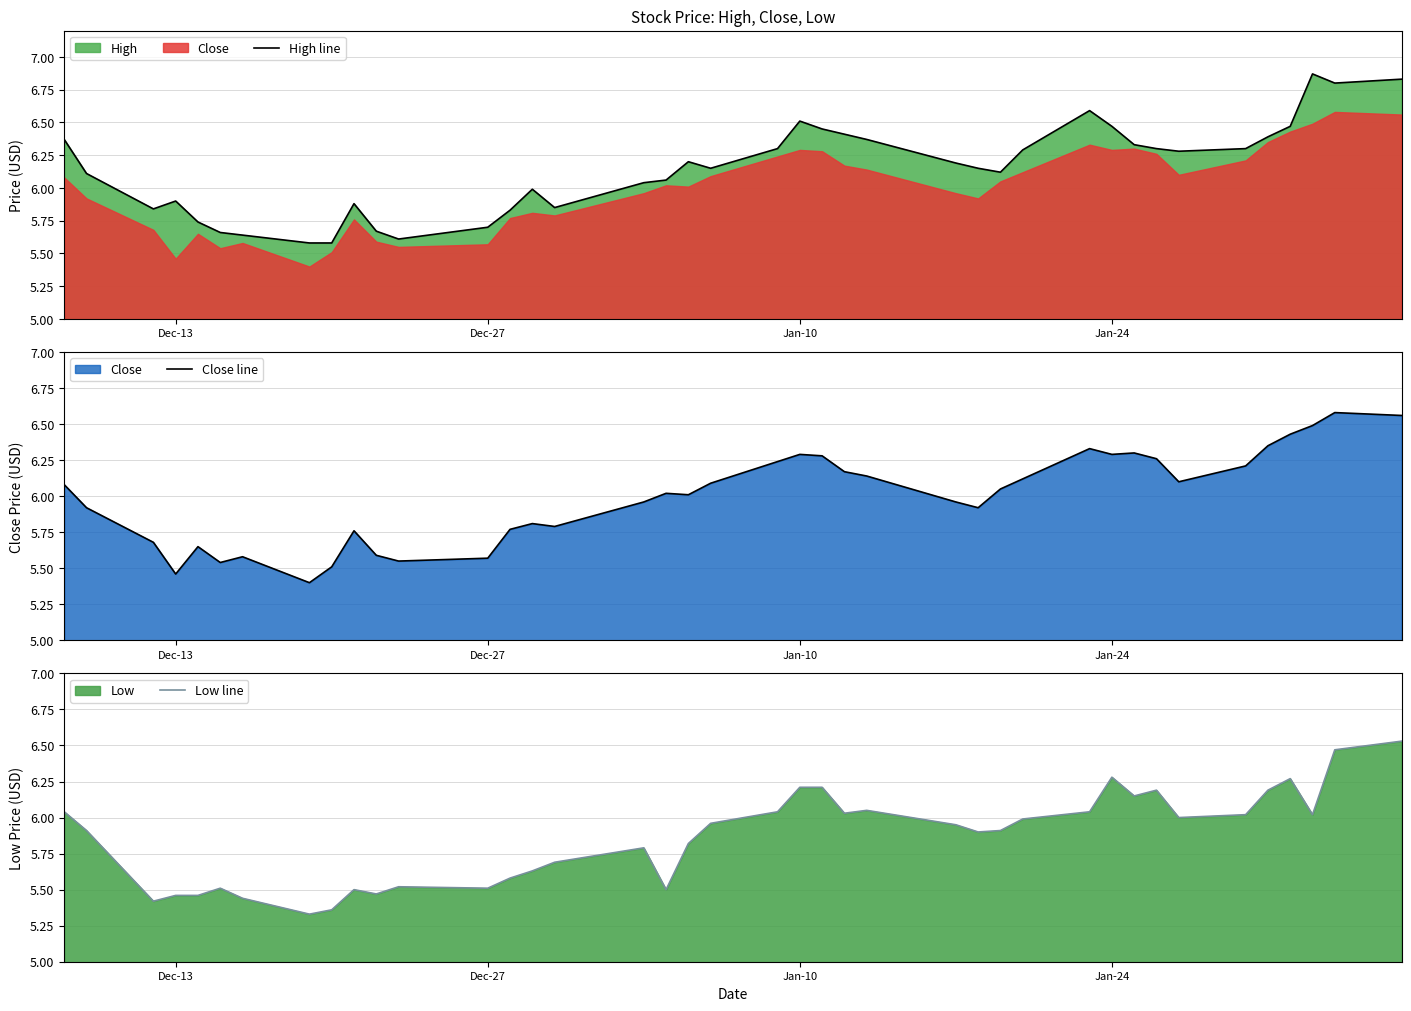

In Low line, how many points are higher than both neighbors (excluding endpoints)?

8